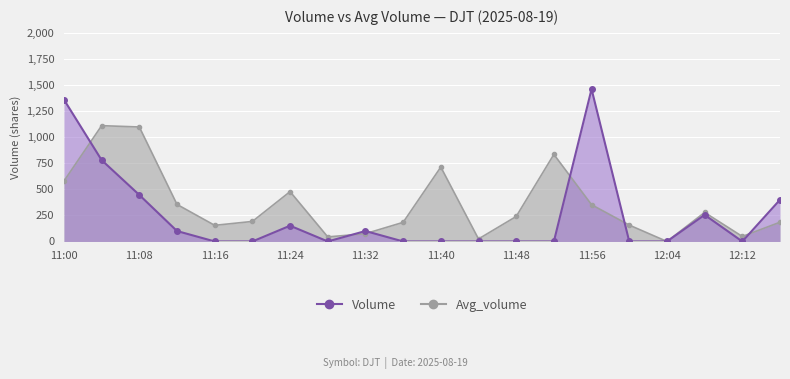

What are all the series names shown in the legend?

Volume, Avg_volume